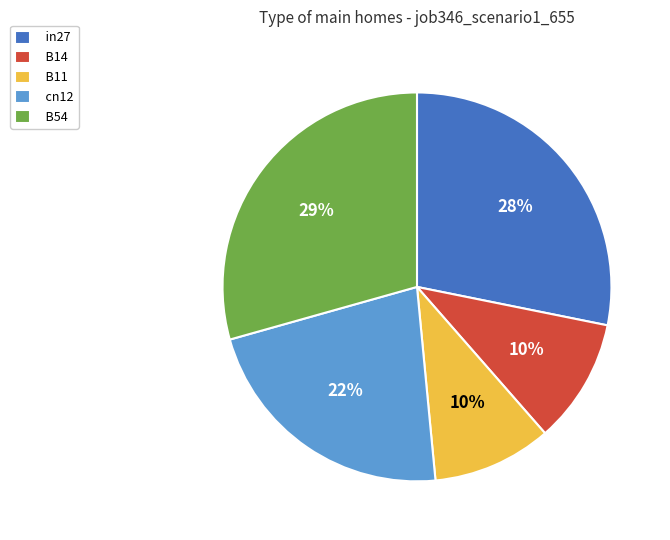

To the nearest percent, what is the difference between the B54 and in27 slice percentages?

1%